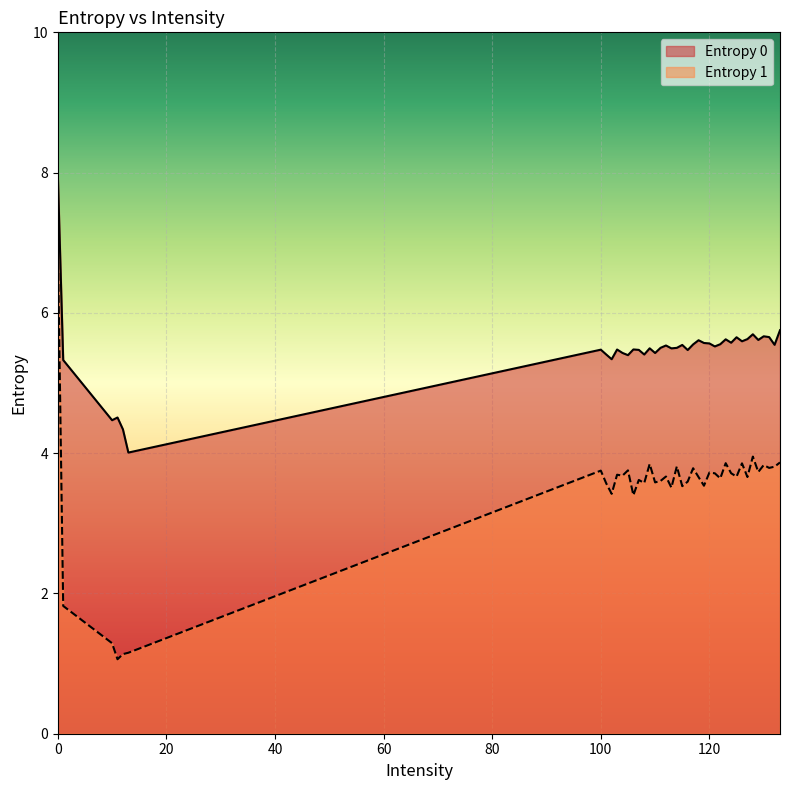

Which label corresponds to the smallest value in the chart?

11